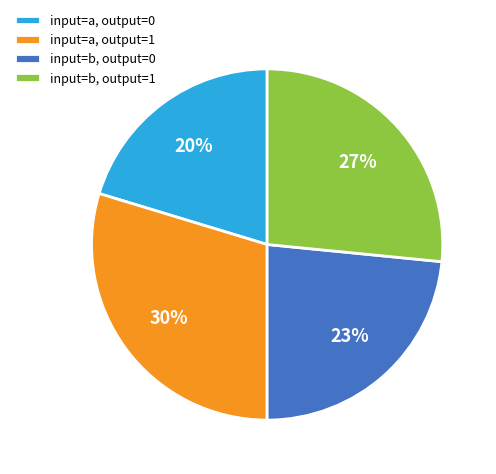

Which category has the smallest portion of the pie?

input=a, output=0